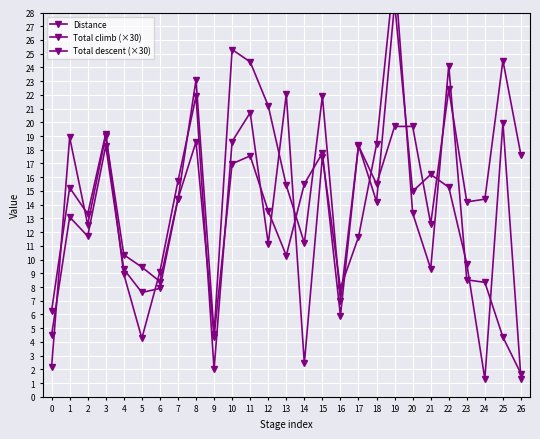

True or false: Total climb (×30) has more than 0 interior local peaks.

True